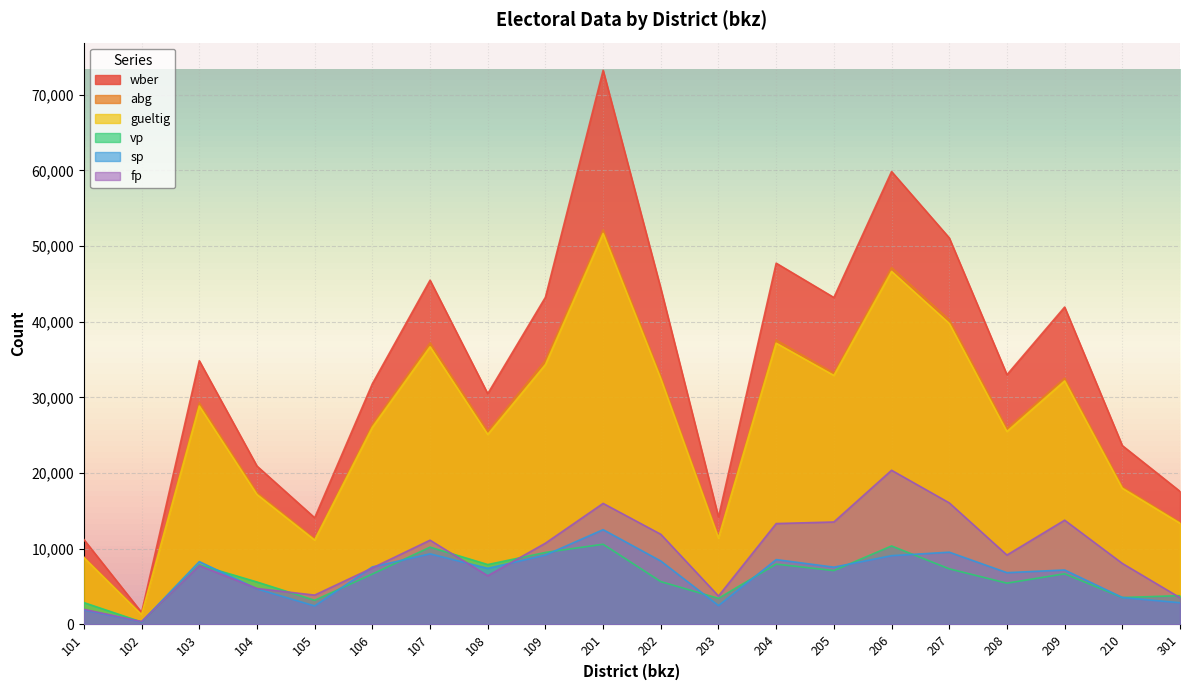

True or false: gueltig has a value of 9661 at 210.

False